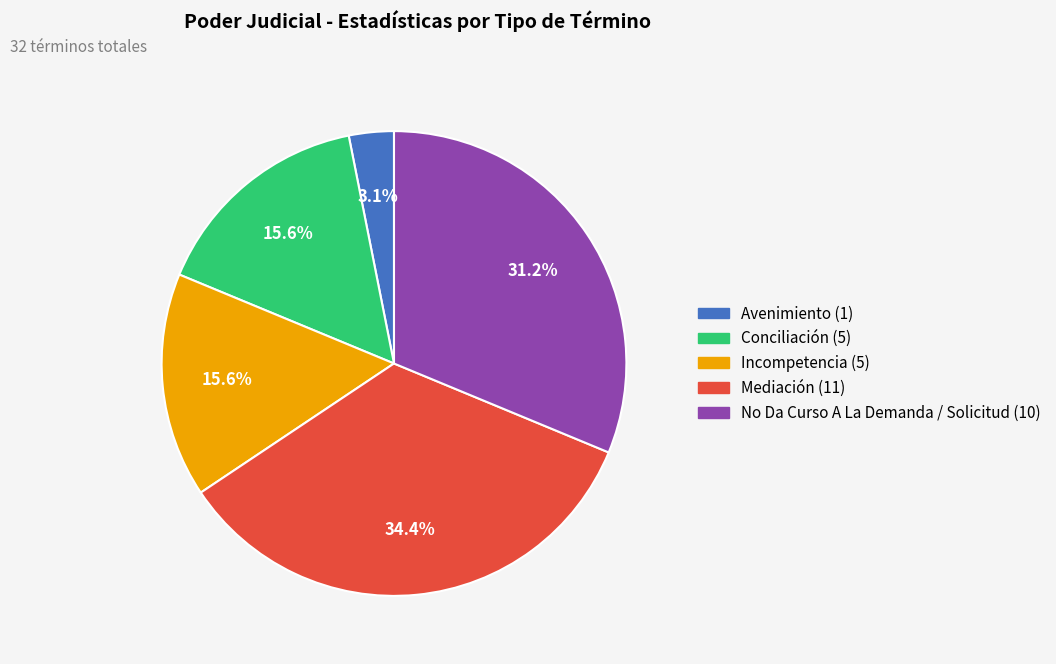

What is the largest slice in the pie chart?

Mediación